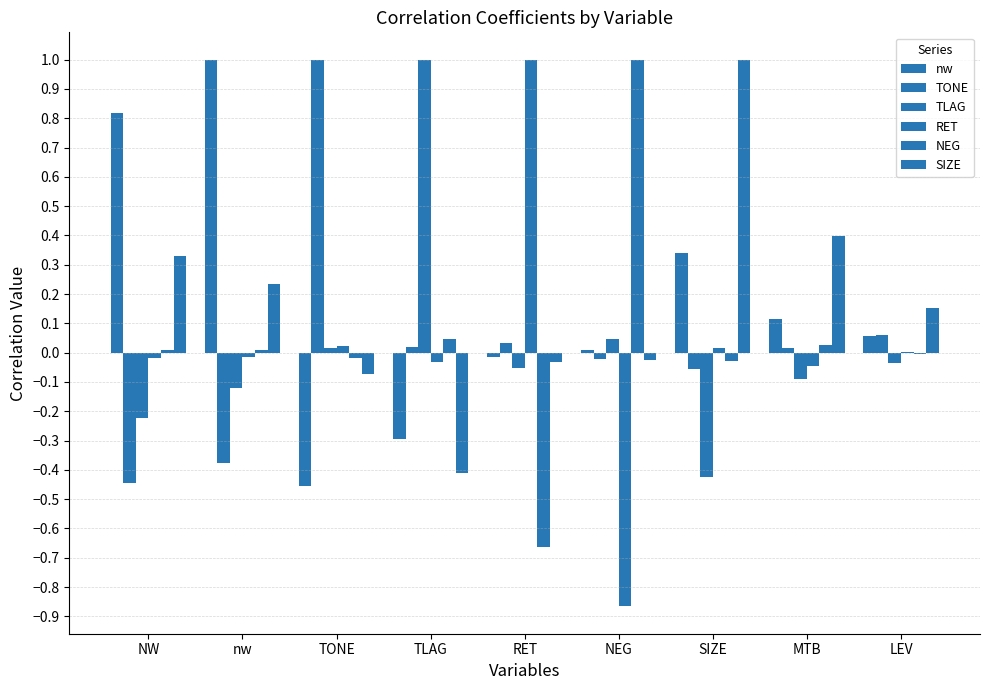

What position from the right is NEG?

4